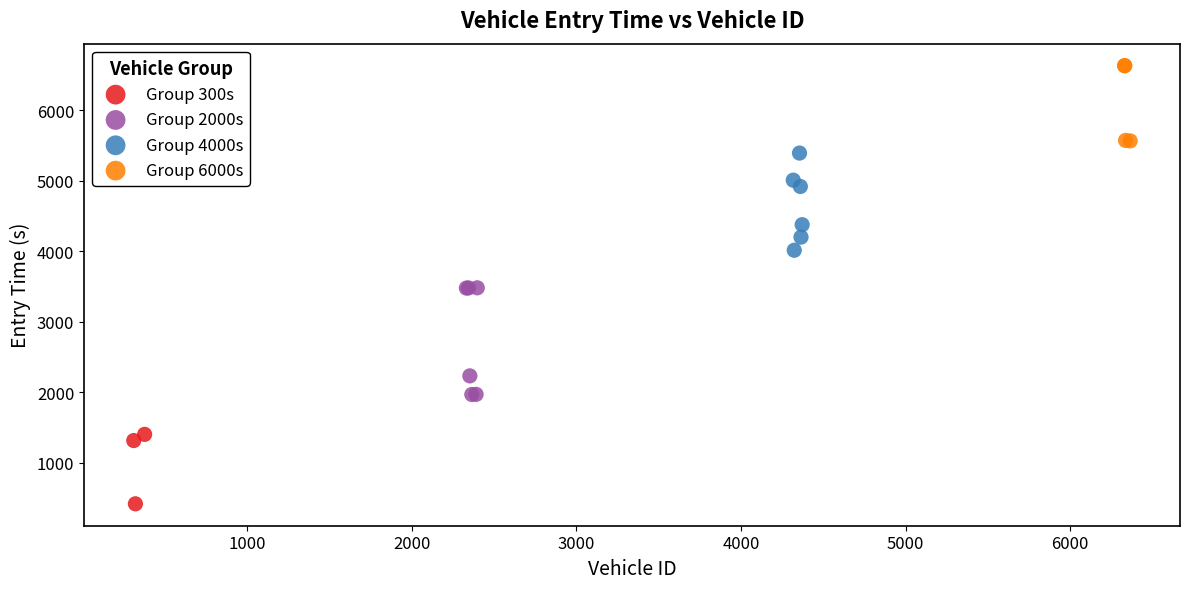

What are all the series names shown in the legend?

Group 300s, Group 2000s, Group 4000s, Group 6000s